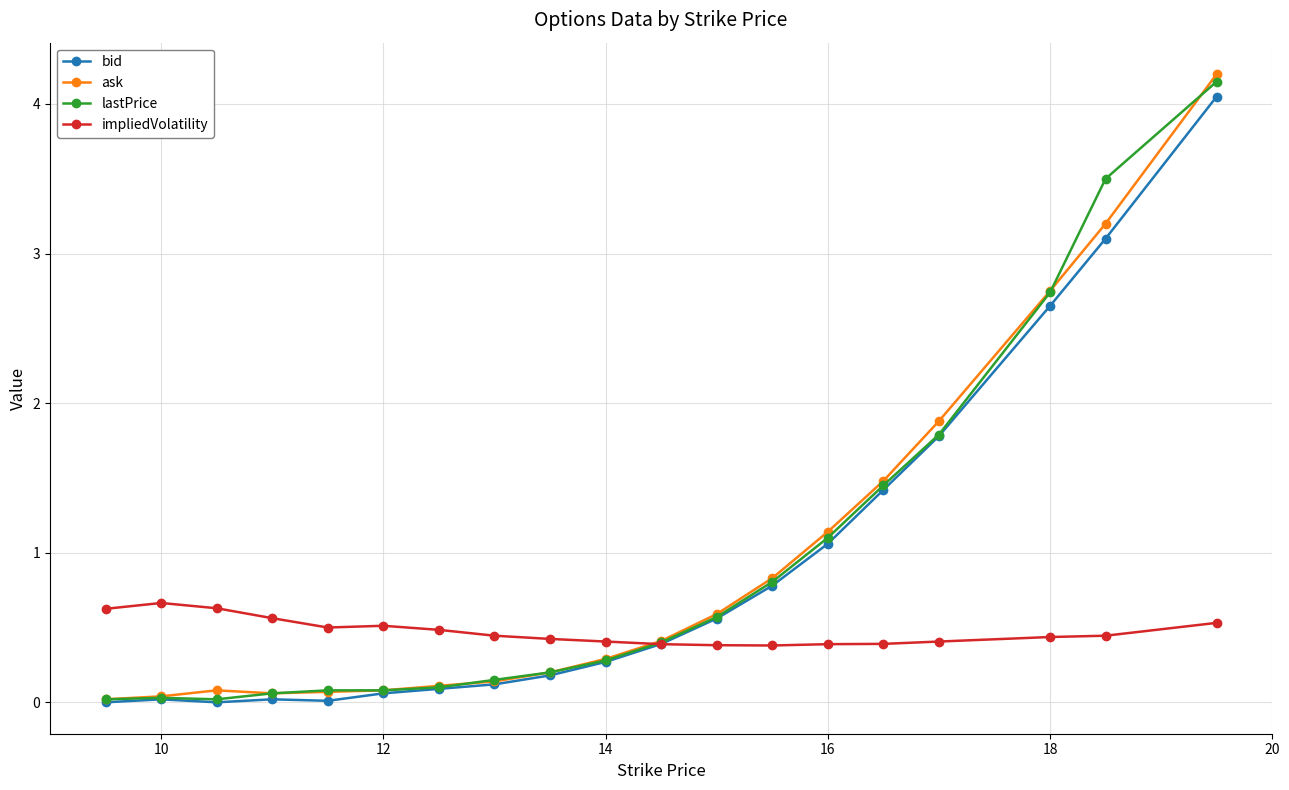

True or false: bid has more than 0 interior local peaks.

True